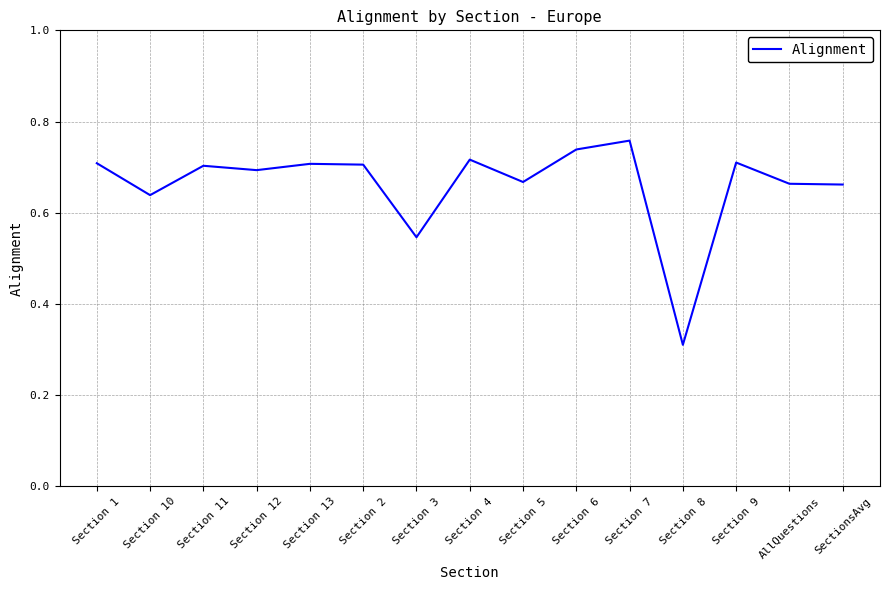

Which label corresponds to the smallest value in the chart?

Section 8